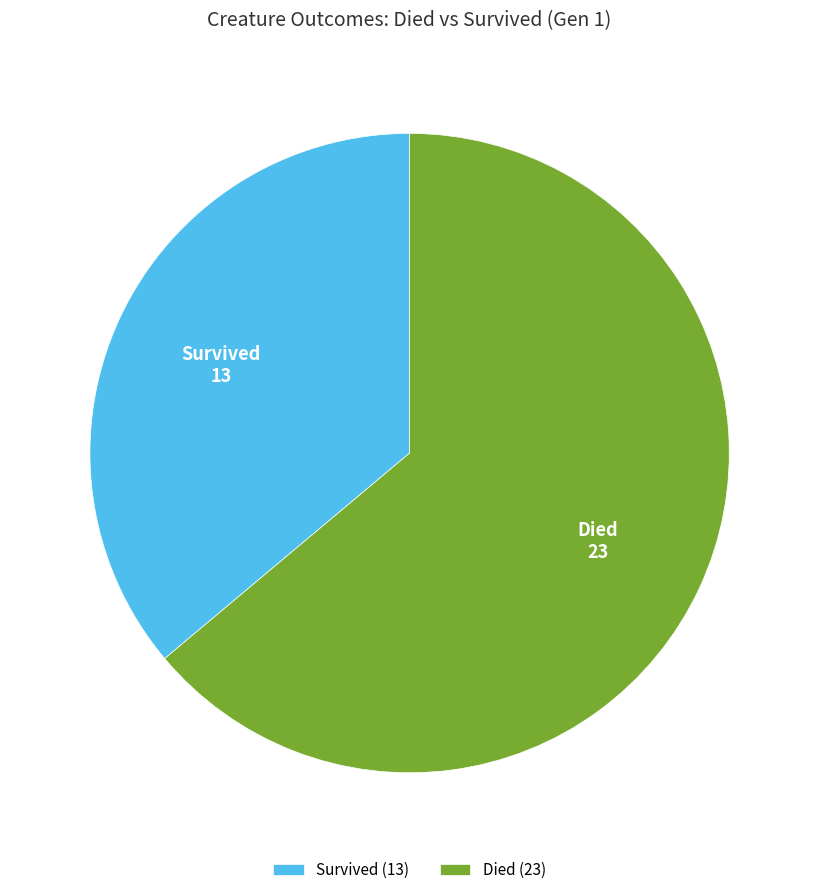

Is the sum of Died and Survived greater than half?

Yes